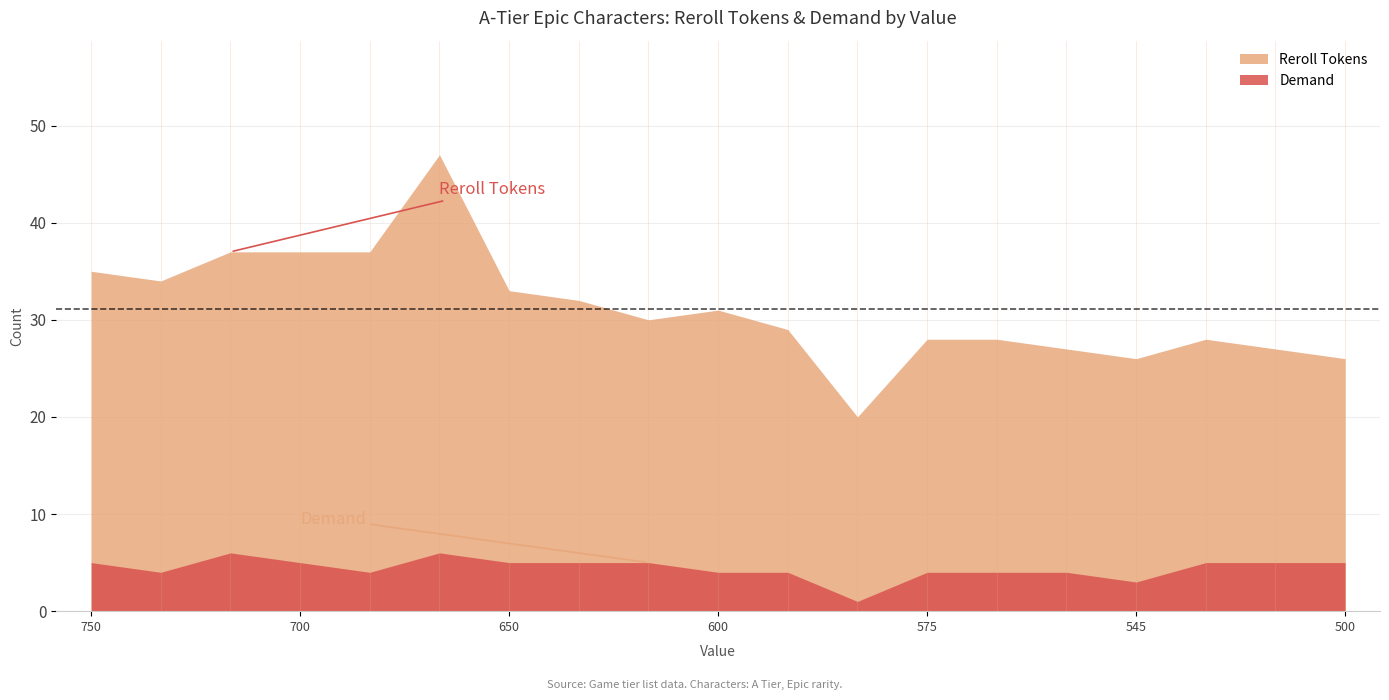

What is the difference between the maximum and minimum values in the Reroll Tokens series?

27